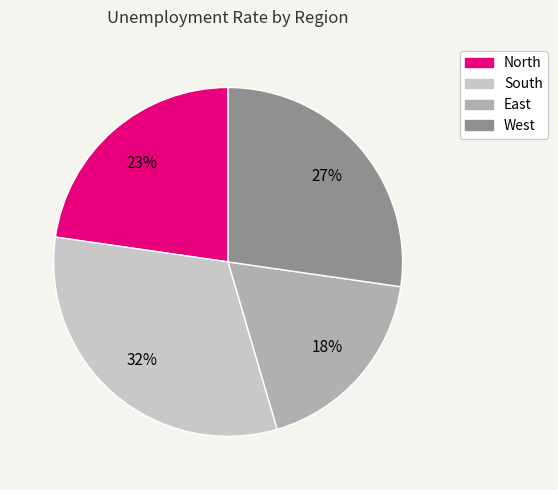

Count the number of slices in the pie.

4